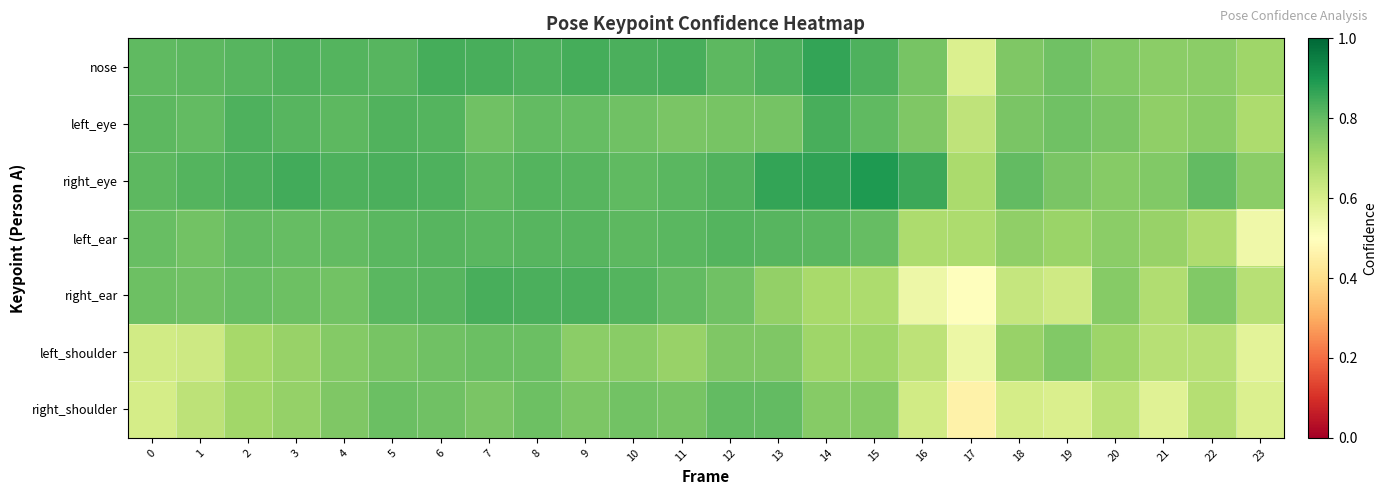

At how many categories does at least one series exceed 0?

24